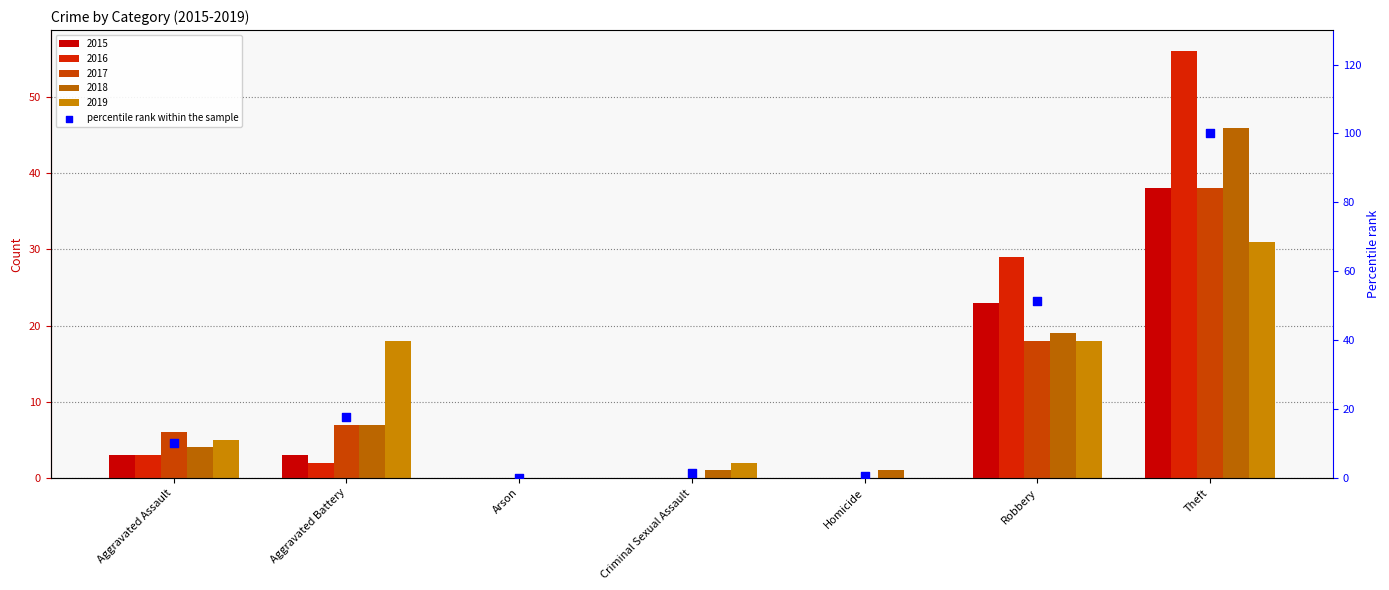

Approximately how many times larger is the value at Robbery compared to Theft?

0.5